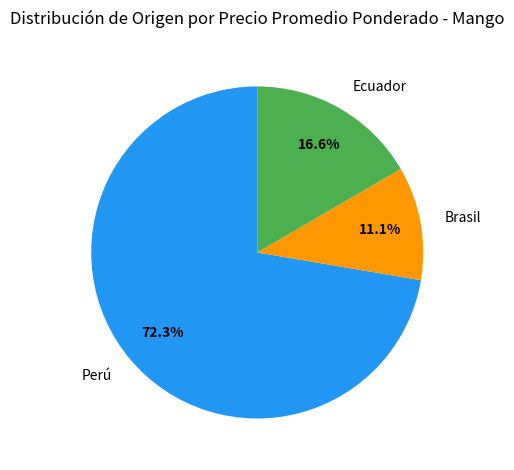

Is there any slice that represents more than half of the pie?

Yes